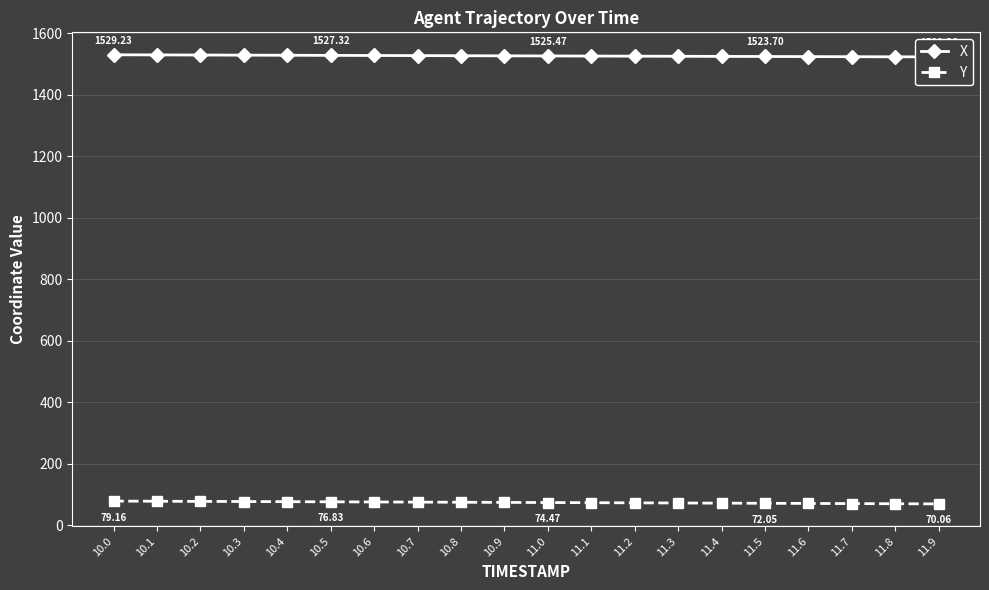

At which category is the sum across all series the highest?

10.0